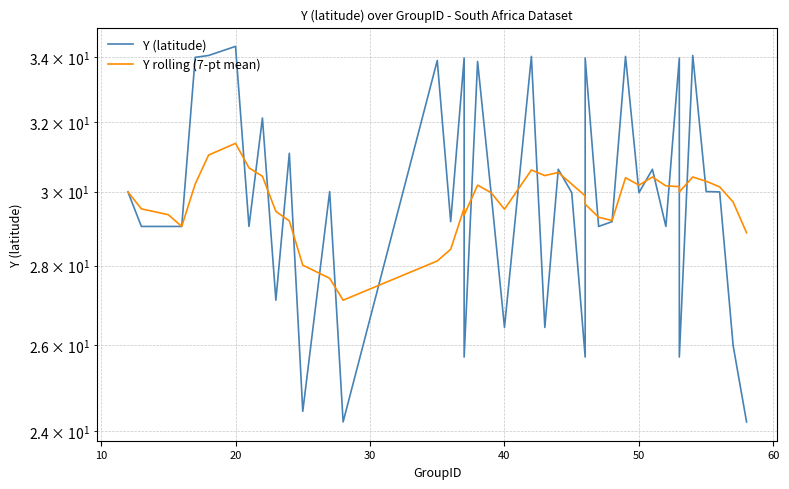

Which series has the largest total across all categories?

Y (latitude)